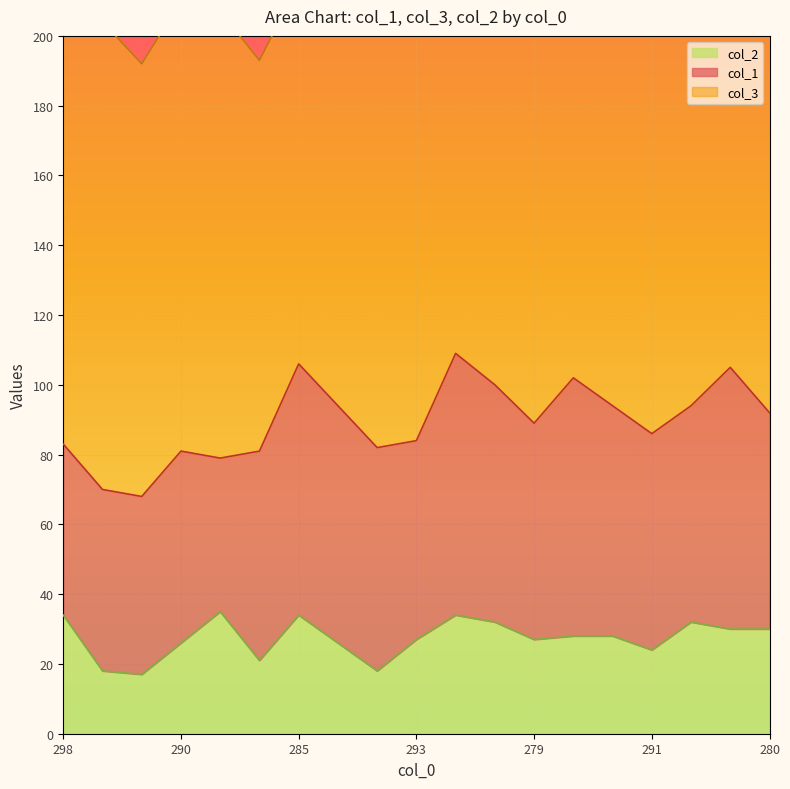

Is it true that col_2 equals 50 at 298?

False